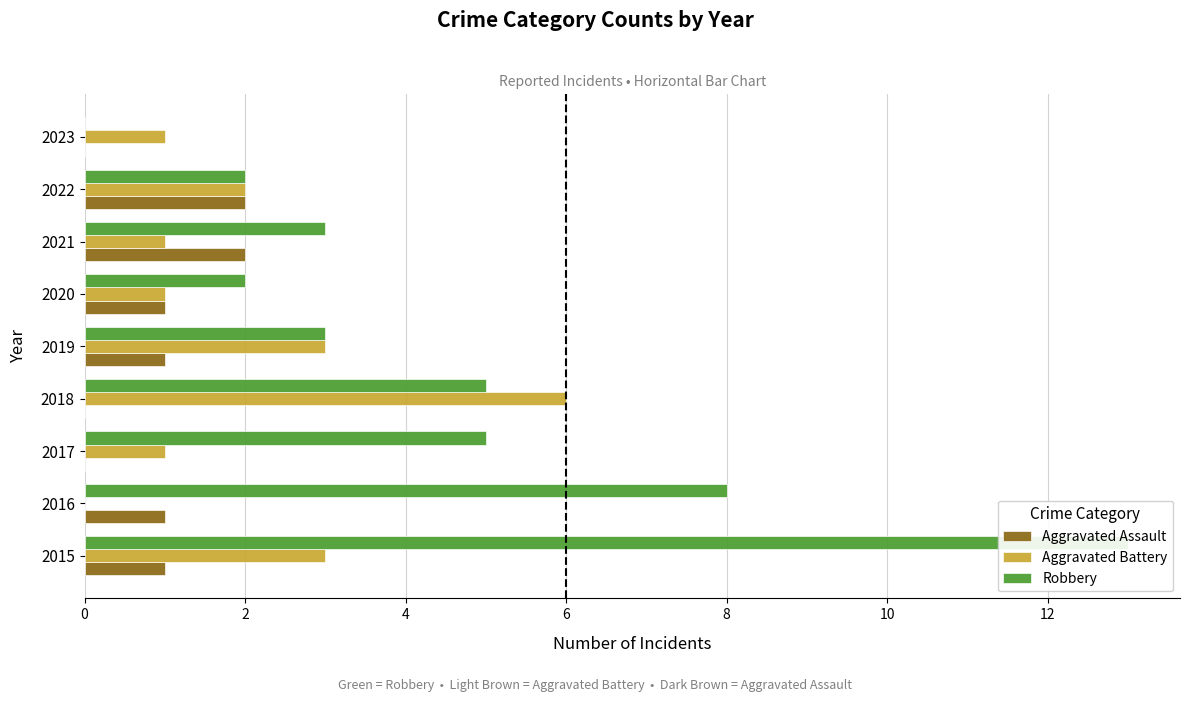

Rank the series at 2021 from lowest to highest value.

Aggravated Battery, Aggravated Assault, Robbery